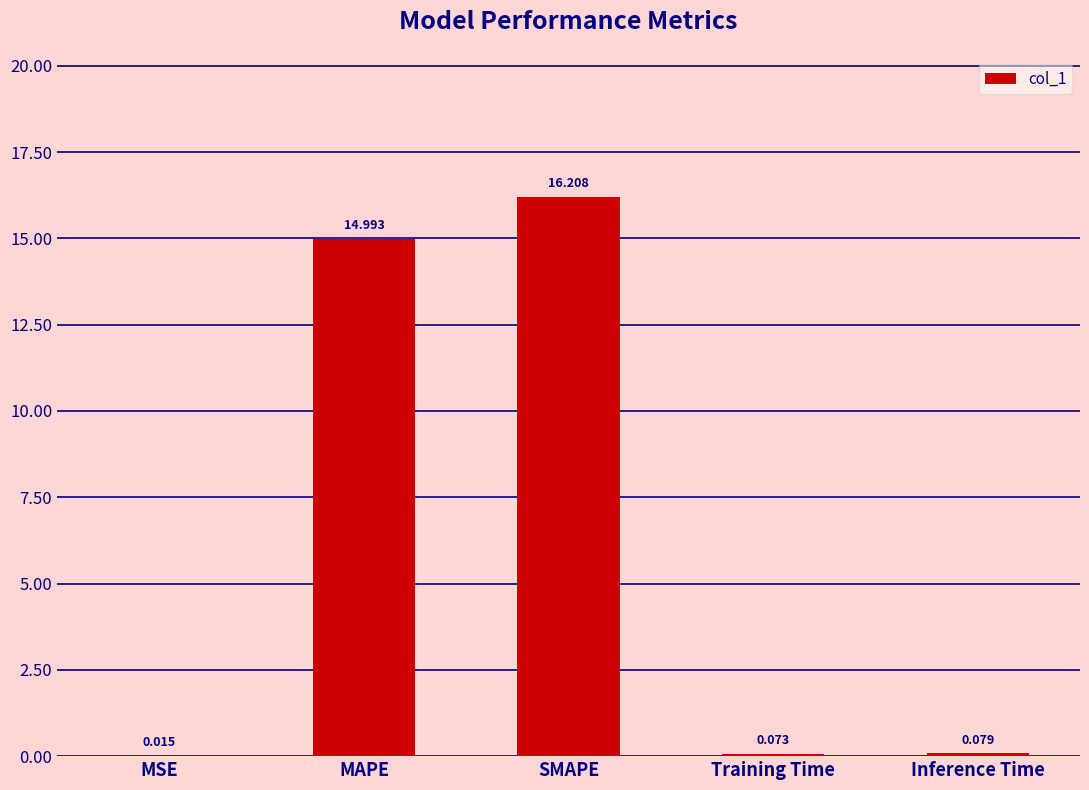

Where is the data nearest to the value 8?

MAPE